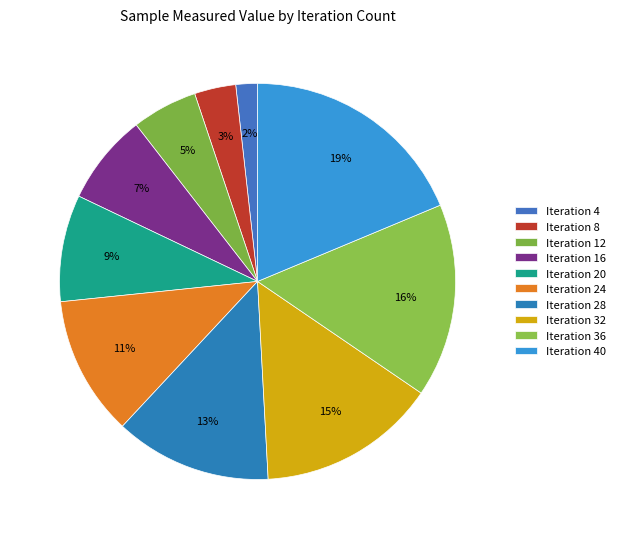

How many slices are in this pie chart?

10